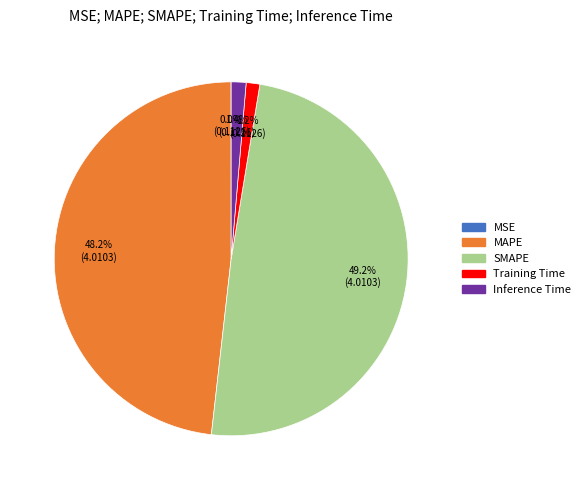

To the nearest percent, what percentage of the pie is Training Time?

1%